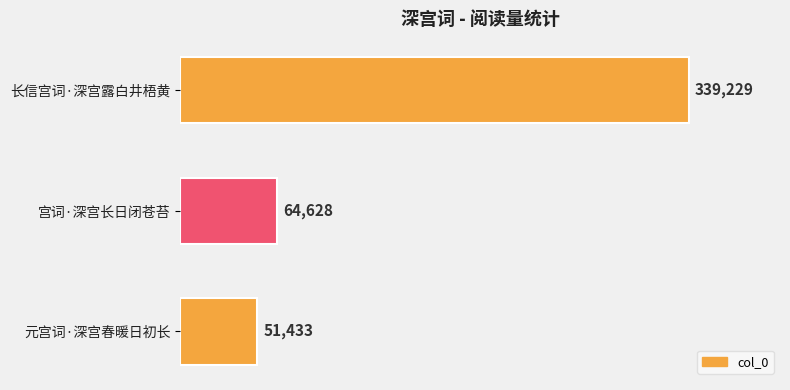

How many data points does each series have?

3